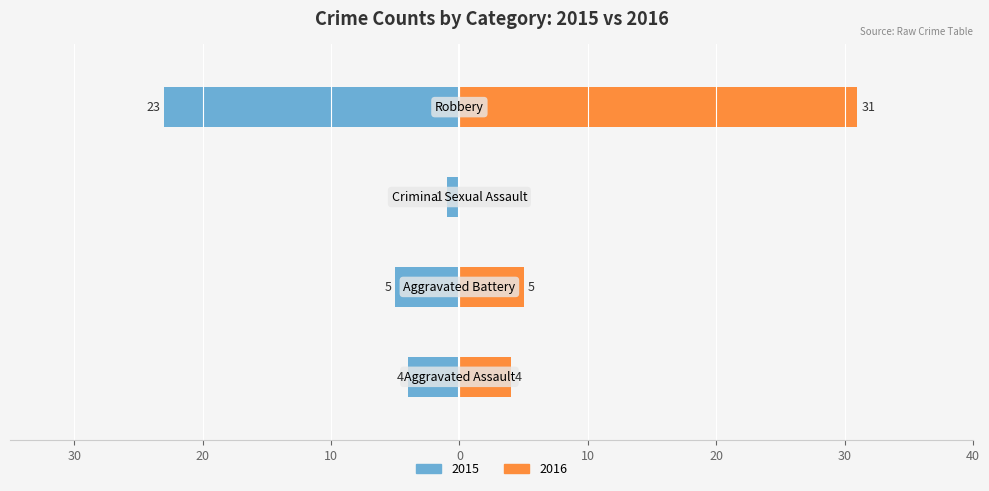

Rank the categories by 2015 value from lowest to highest.

Criminal Sexual Assault, Aggravated Assault, Aggravated Battery, Robbery